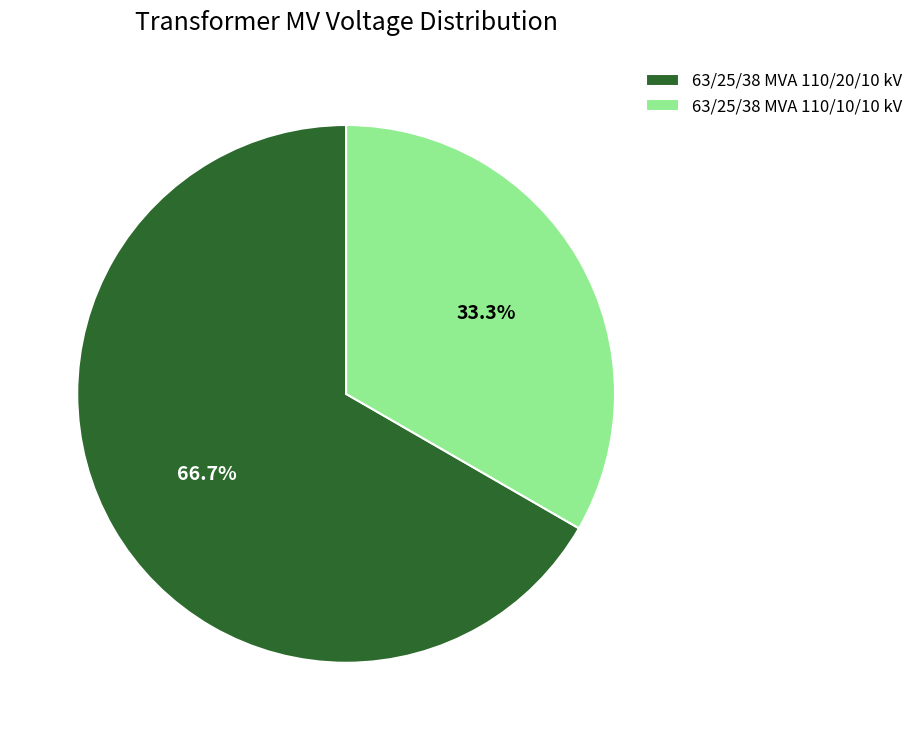

Rank the categories by value from lowest to highest.

63/25/38 MVA 110/10/10 kV, 63/25/38 MVA 110/20/10 kV